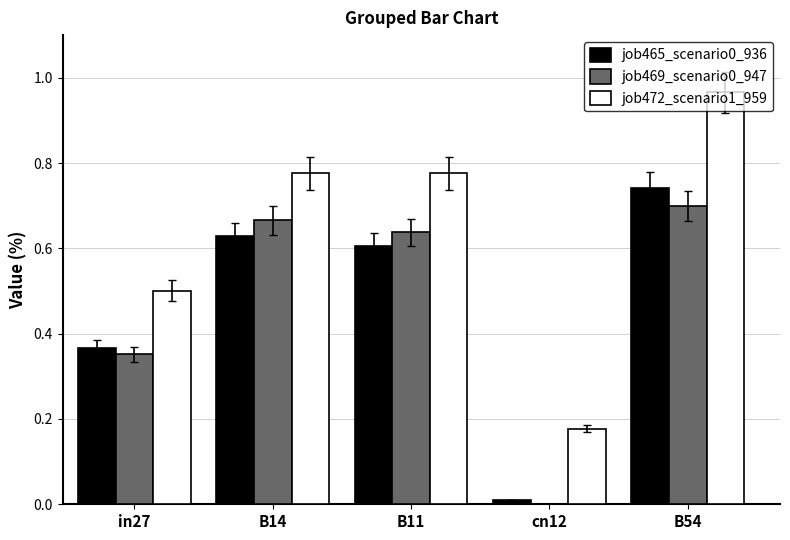

Is it true that job465_scenario0_936 equals 0.7 at B54?

True